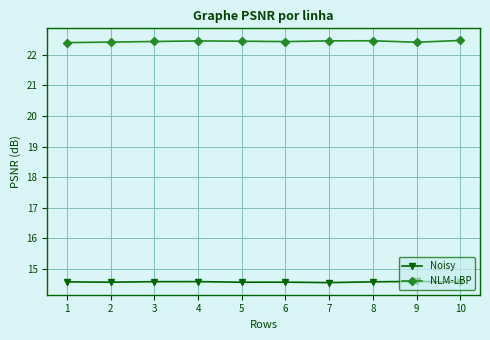

True or false: NLM-LBP and Noisy cross at least once.

False